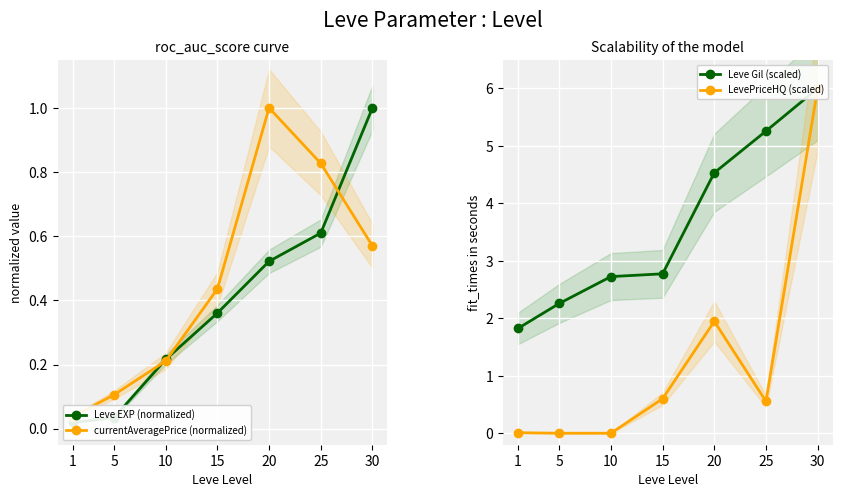

Which series has the largest total across all categories?

Leve Gil (scaled)